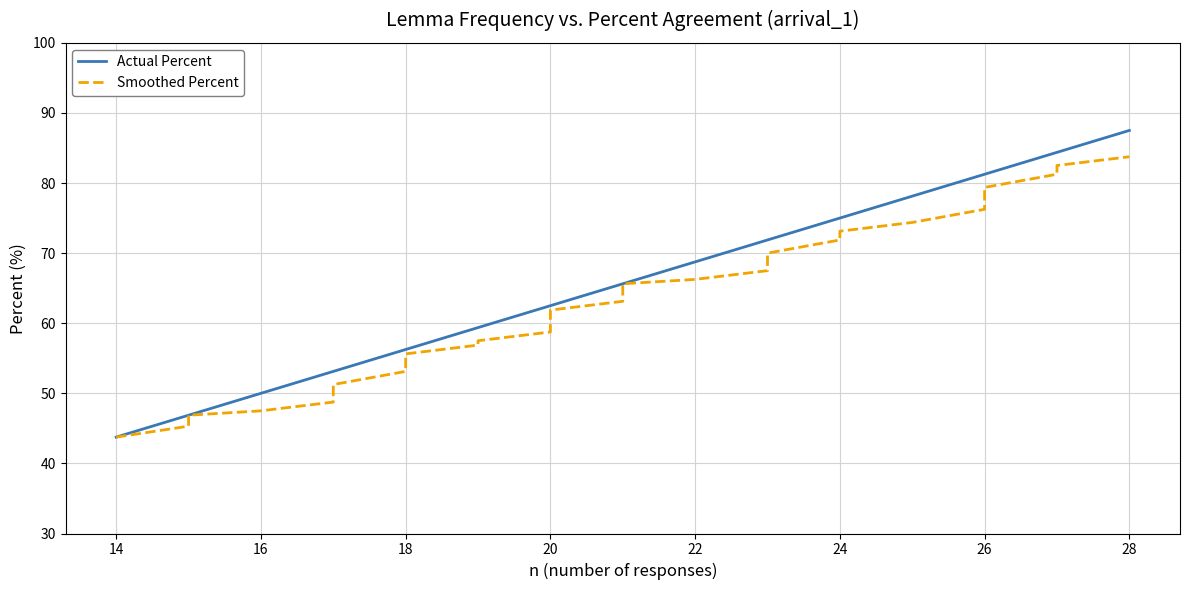

What are all the series names shown in the legend?

Actual Percent, Smoothed Percent